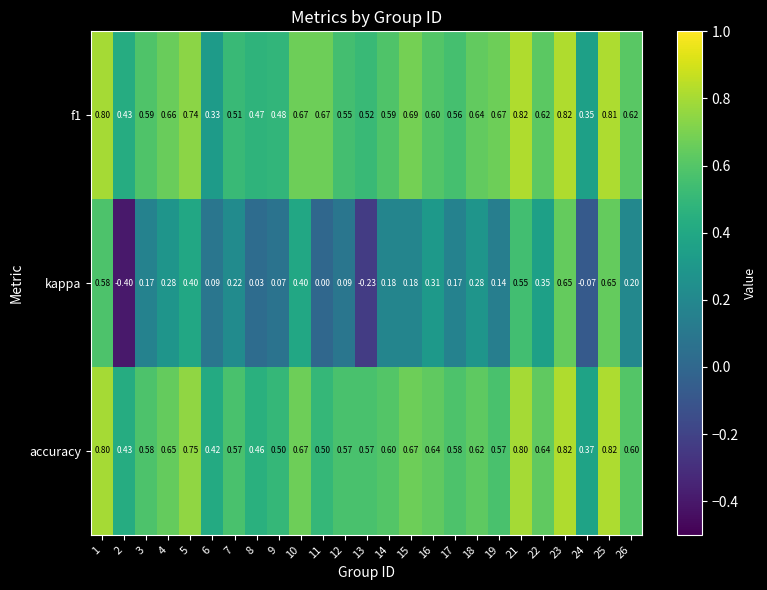

Which series has the widest spread of values?

kappa